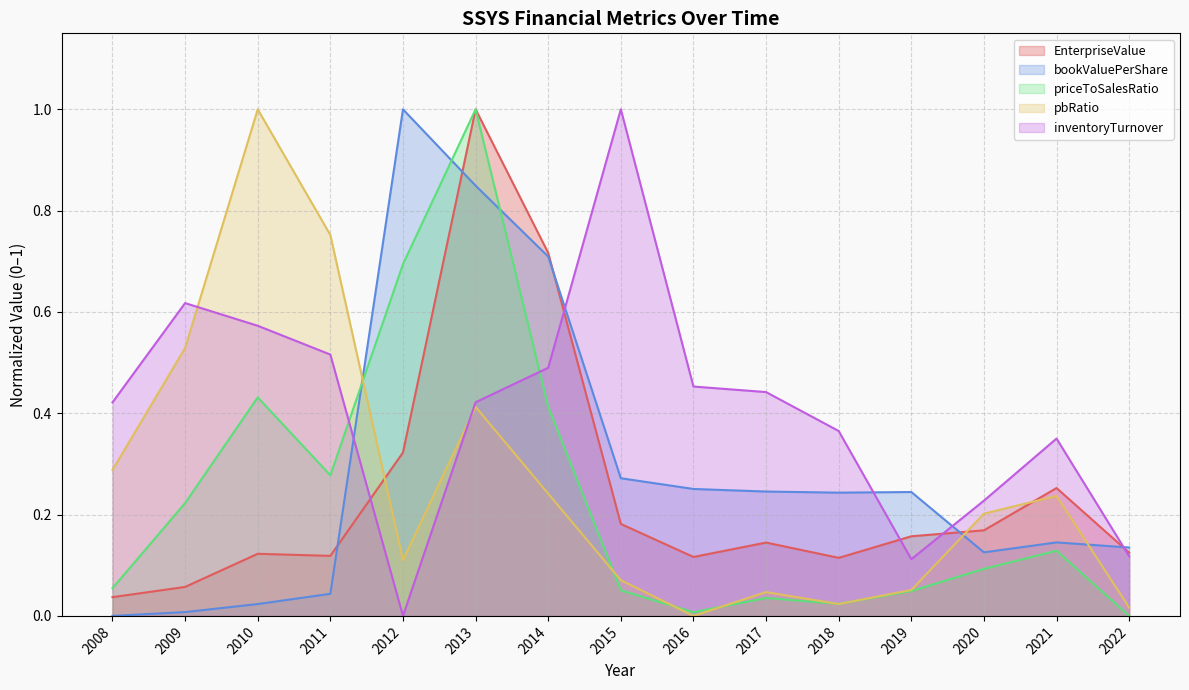

At 2016, list the series in order from largest to smallest.

inventoryTurnover, bookValuePerShare, EnterpriseValue, priceToSalesRatio, pbRatio